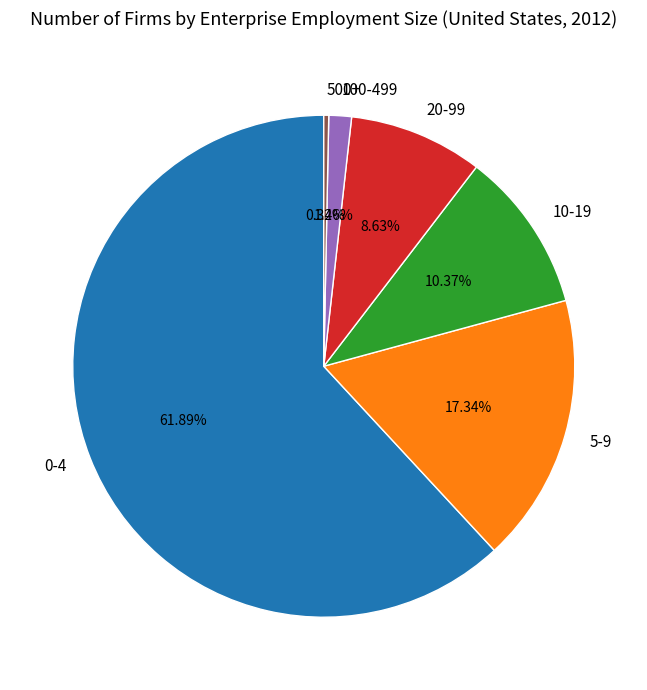

Does any single category account for the majority?

Yes